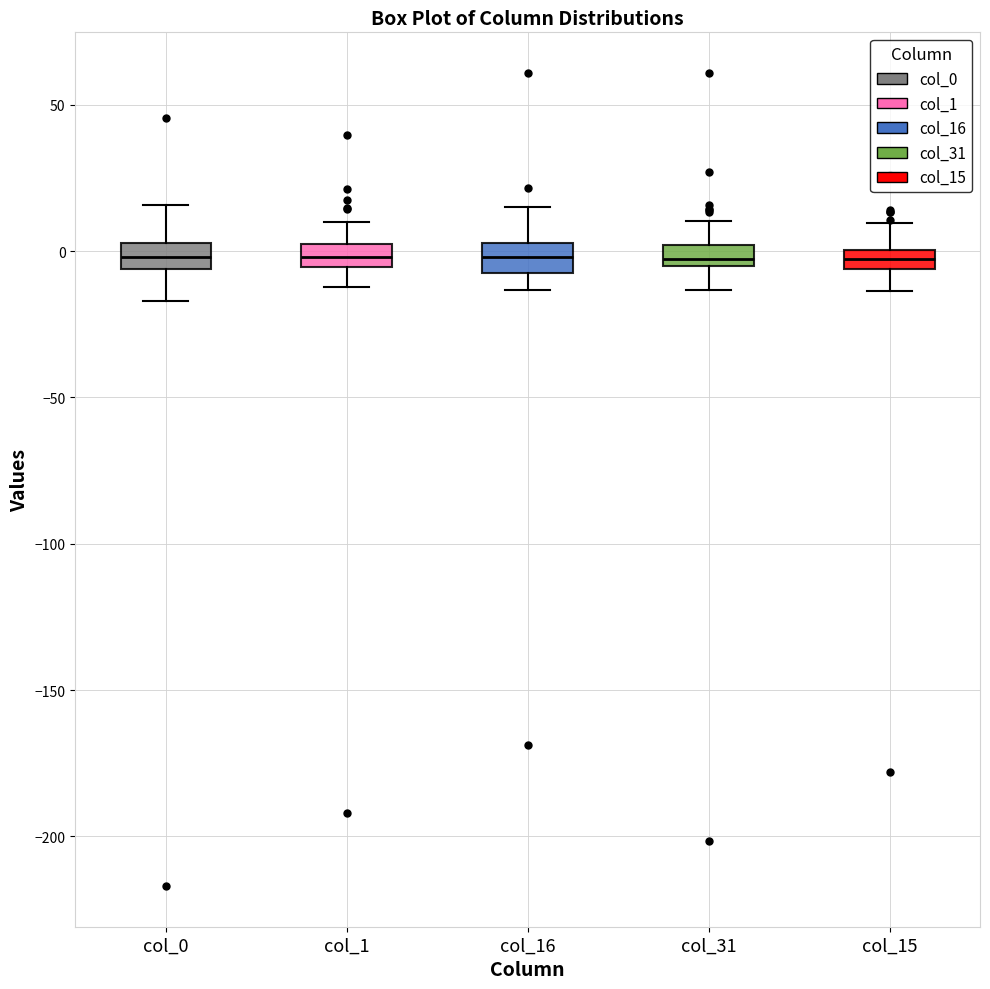

Where does the lower whisker of the box for col_15 end on the y-axis? The values are not printed on the chart, so give them approximately, as read against the axis.

-15